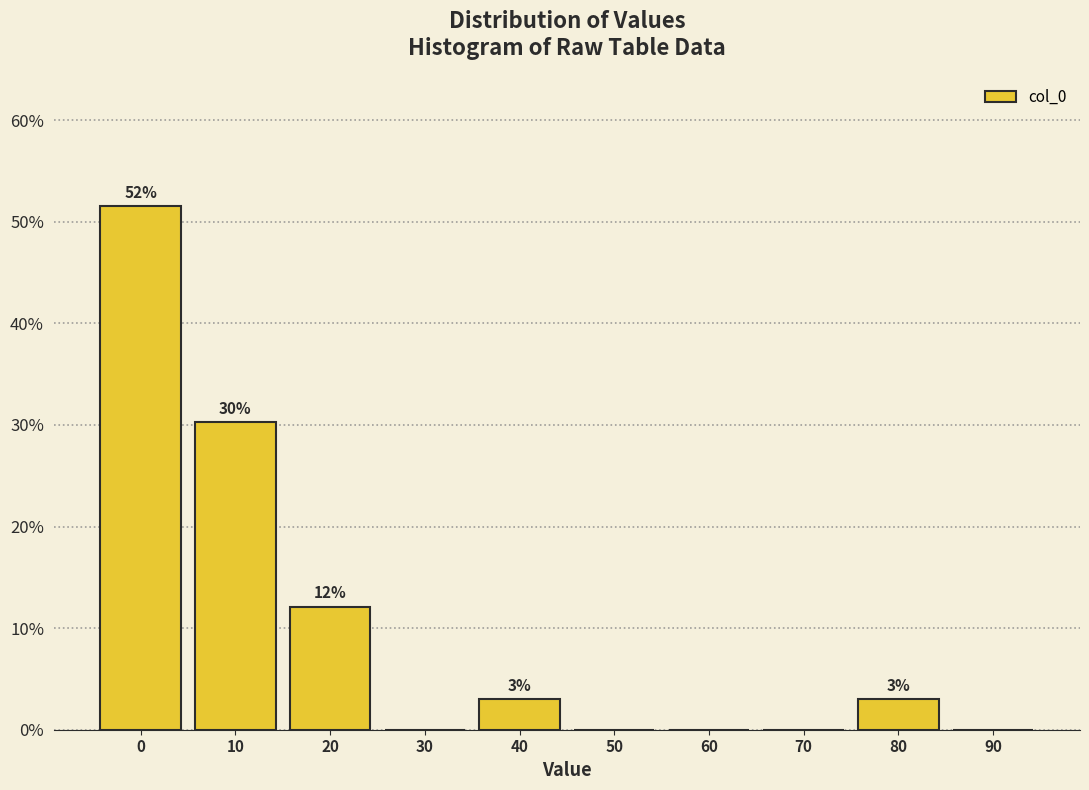

Are the bars horizontal?

No